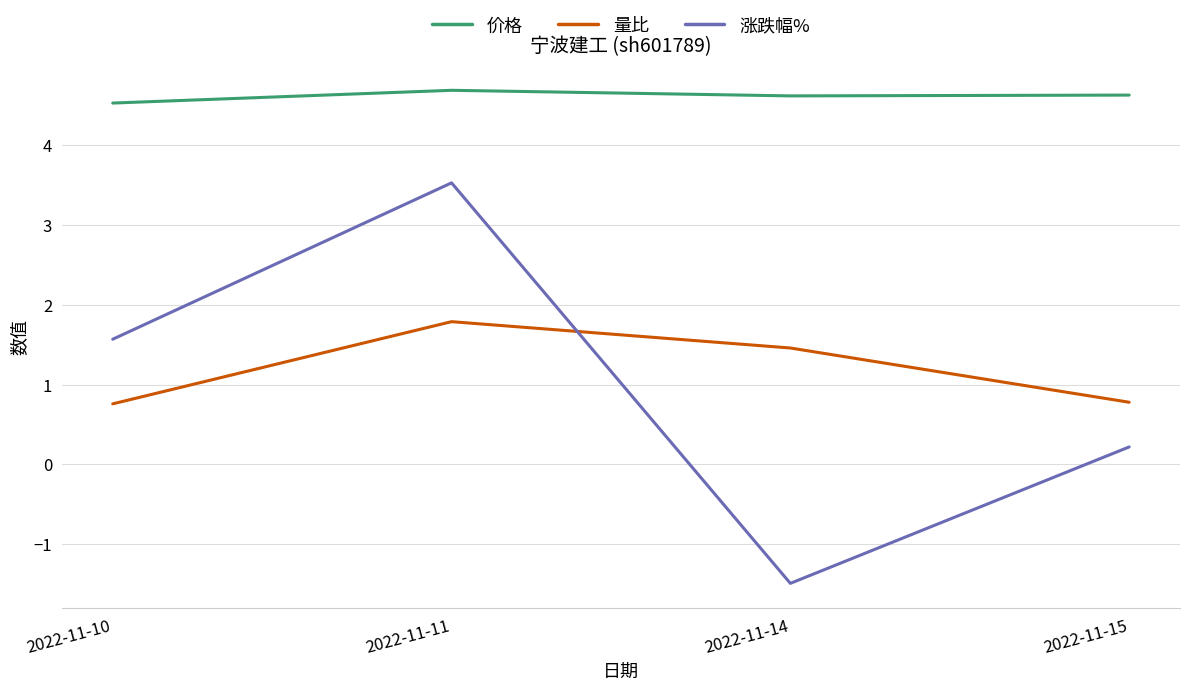

Where do 量比 and 涨跌幅% first cross each other?

2022-11-11 and 2022-11-14